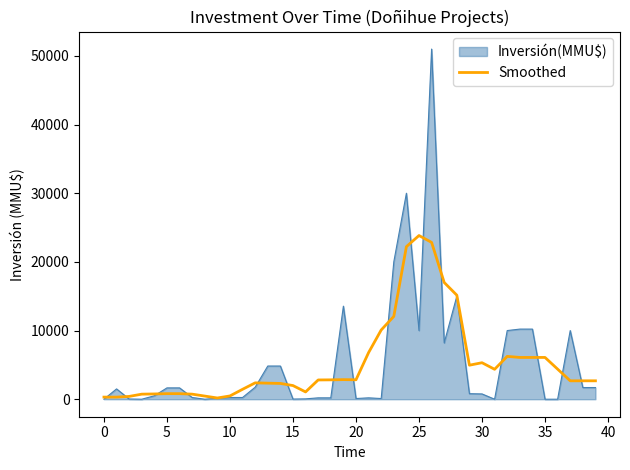

What is the maximum value shown in the chart?

51000.0